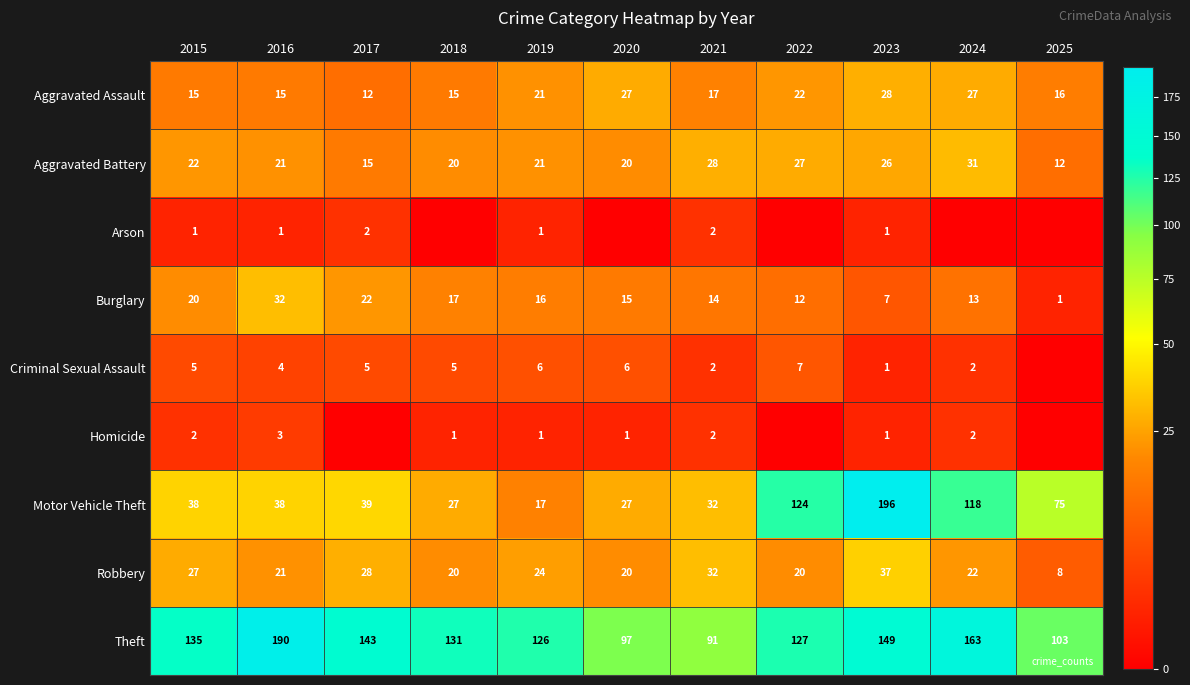

What is the difference between the highest and lowest values at 2015?

134